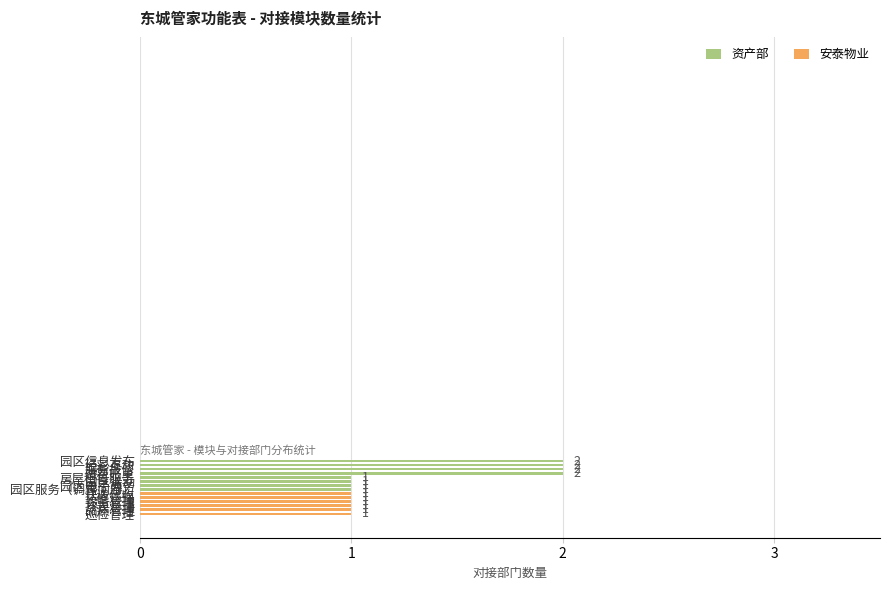

How many data points does each series have?

14